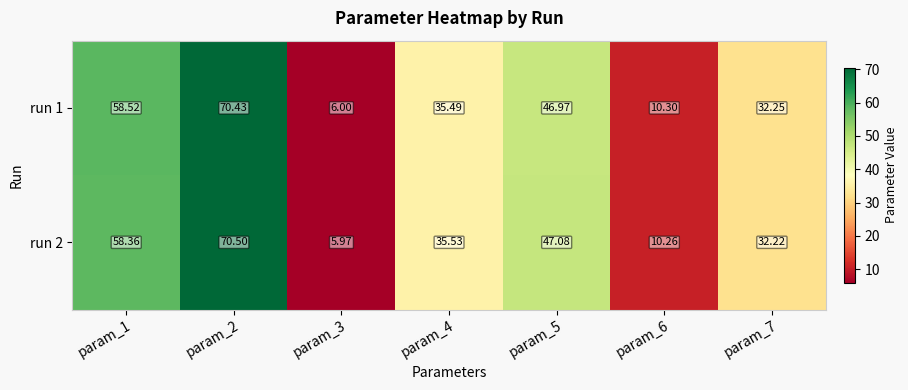

Is the value of run 2 at param_2 greater than the value of run 1 at param_4?

Yes